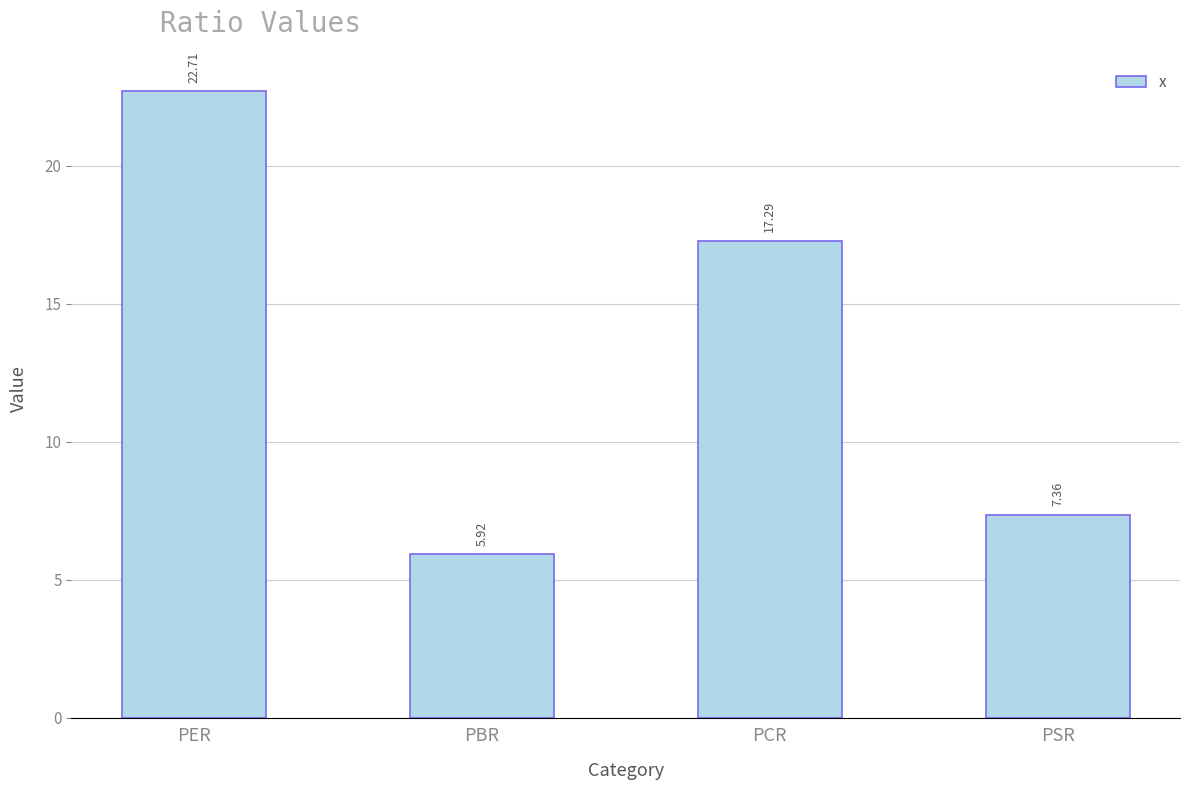

Are the bars horizontal?

No